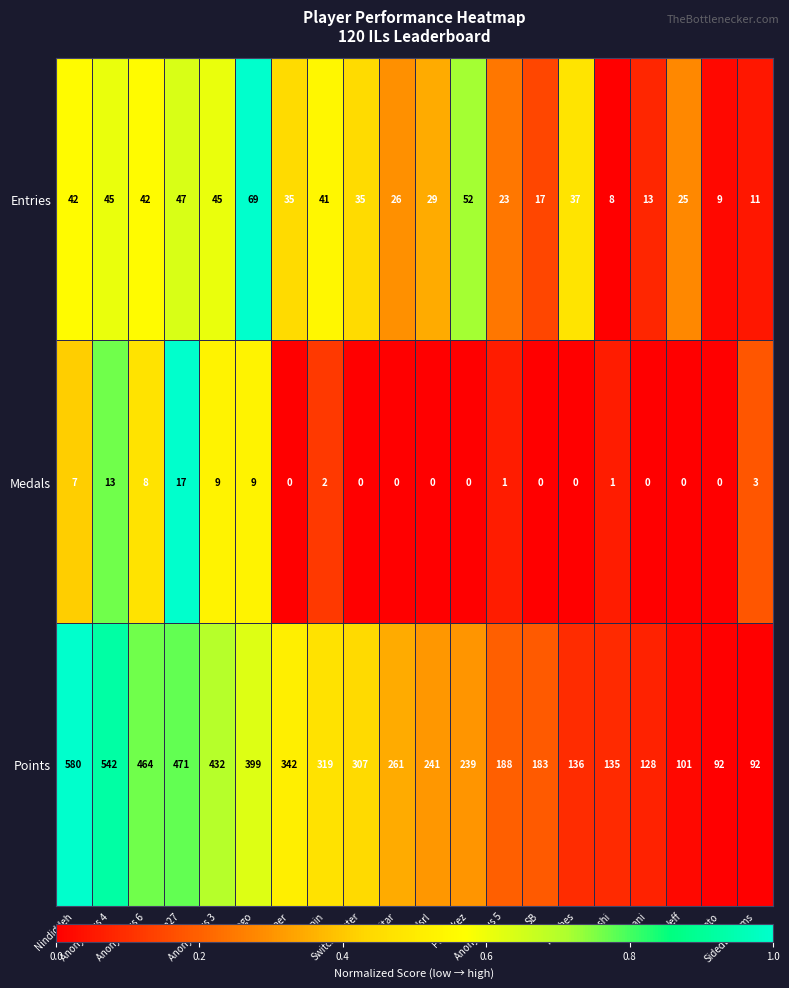

What is the greatest value displayed?

580